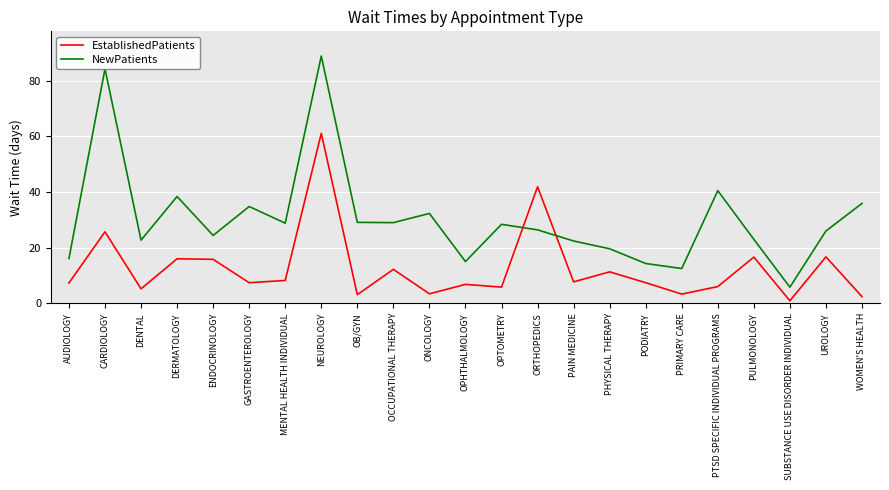

At which category does NewPatients reach its first local valley?

DENTAL